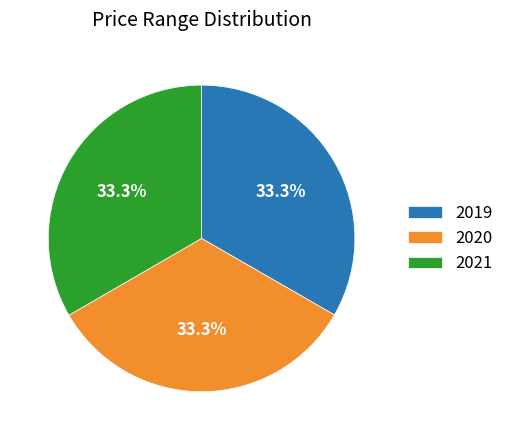

What is the total percentage of 2020 and 2019?

66.7%